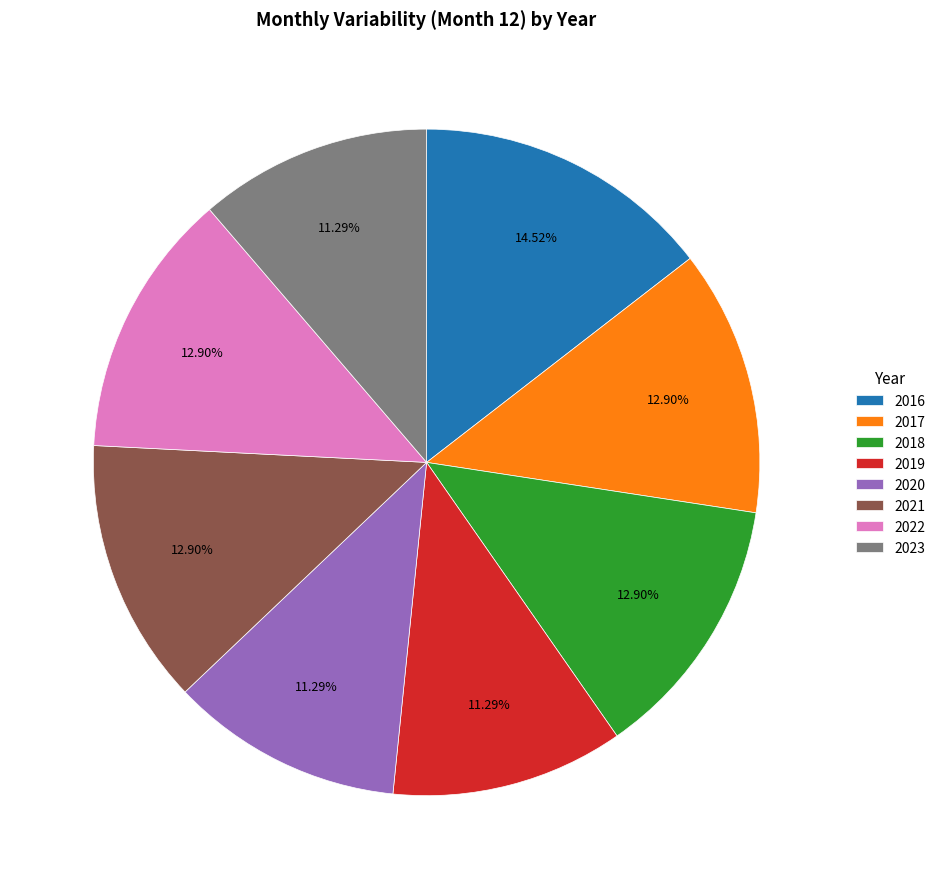

True or false: 2016 accounts for 15% of the total.

True